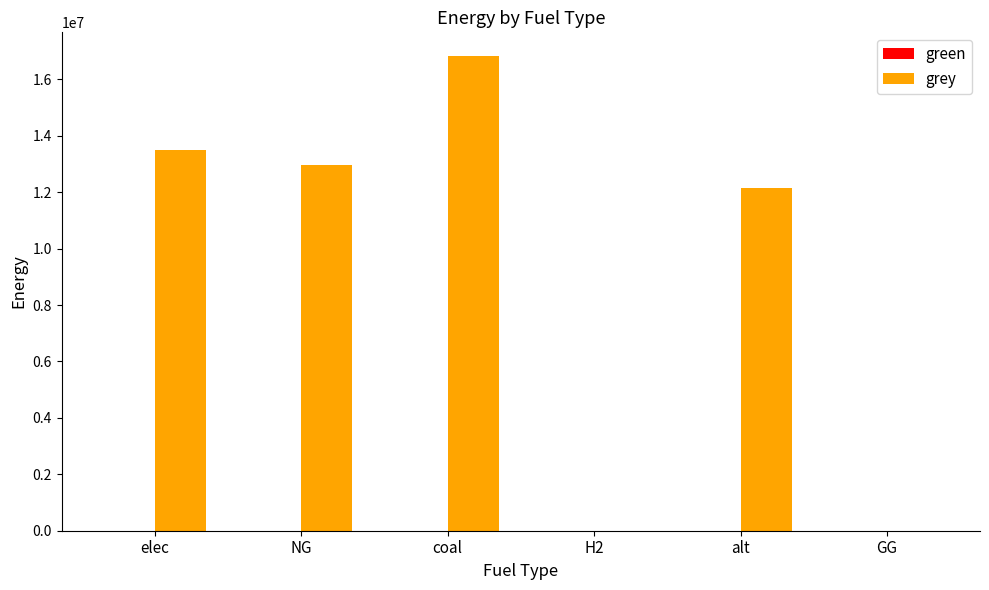

Approximately how many times larger is the value at elec compared to coal?

0.8